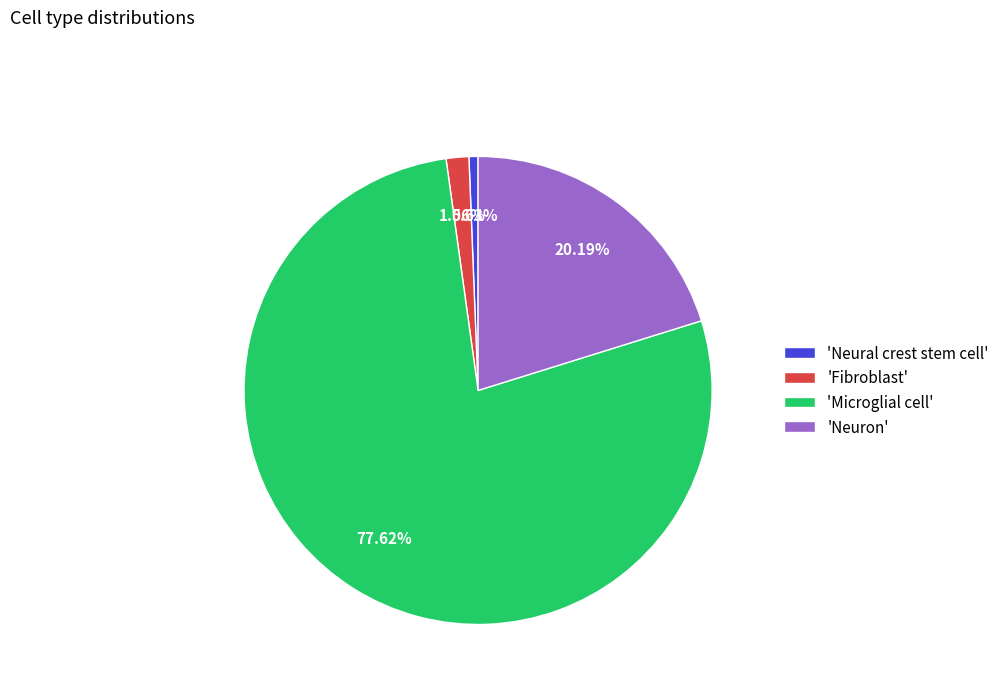

Which category has the biggest portion of the pie?

'Microglial cell'